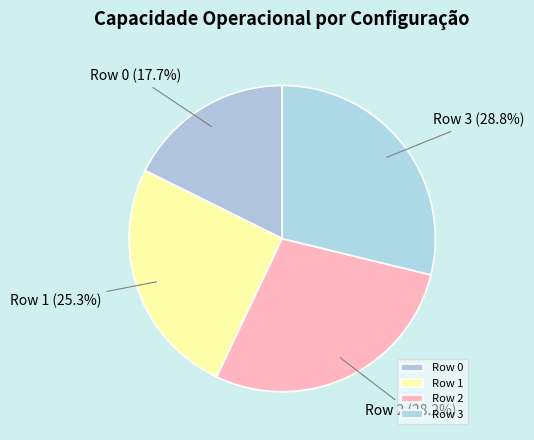

To the nearest percent, what portion does Row 0 represent?

18%